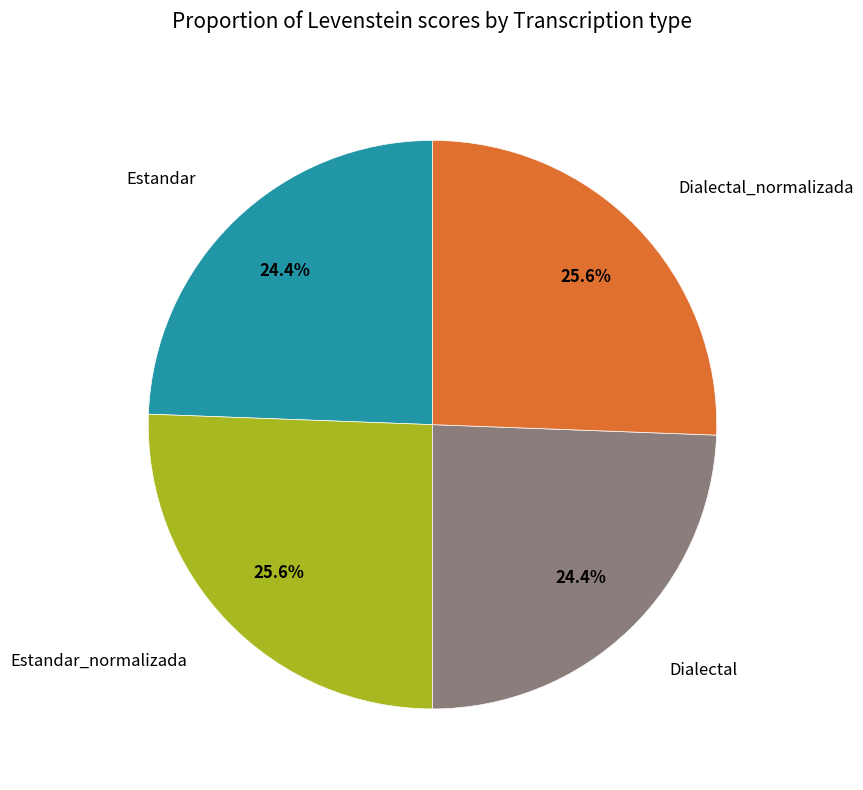

Which has a higher value, Dialectal_normalizada or Estandar?

Dialectal_normalizada